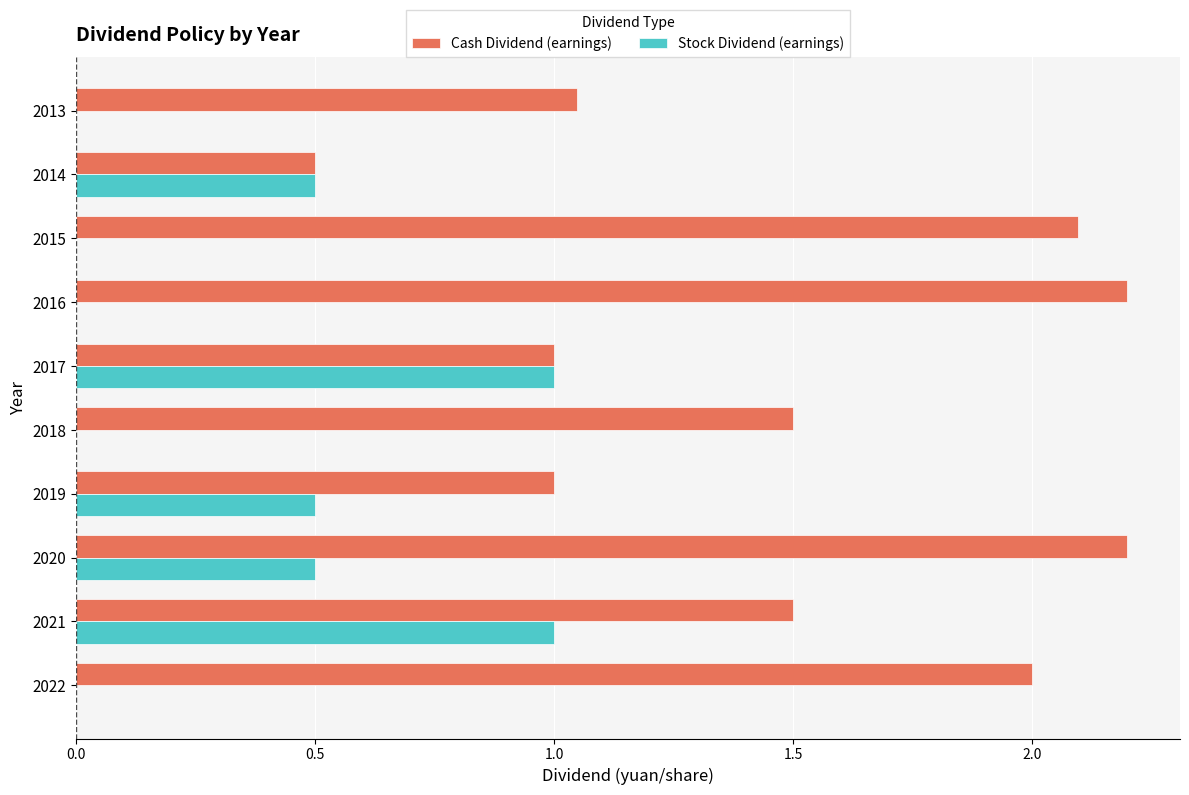

What is the total value across all series at 2021?

2.5